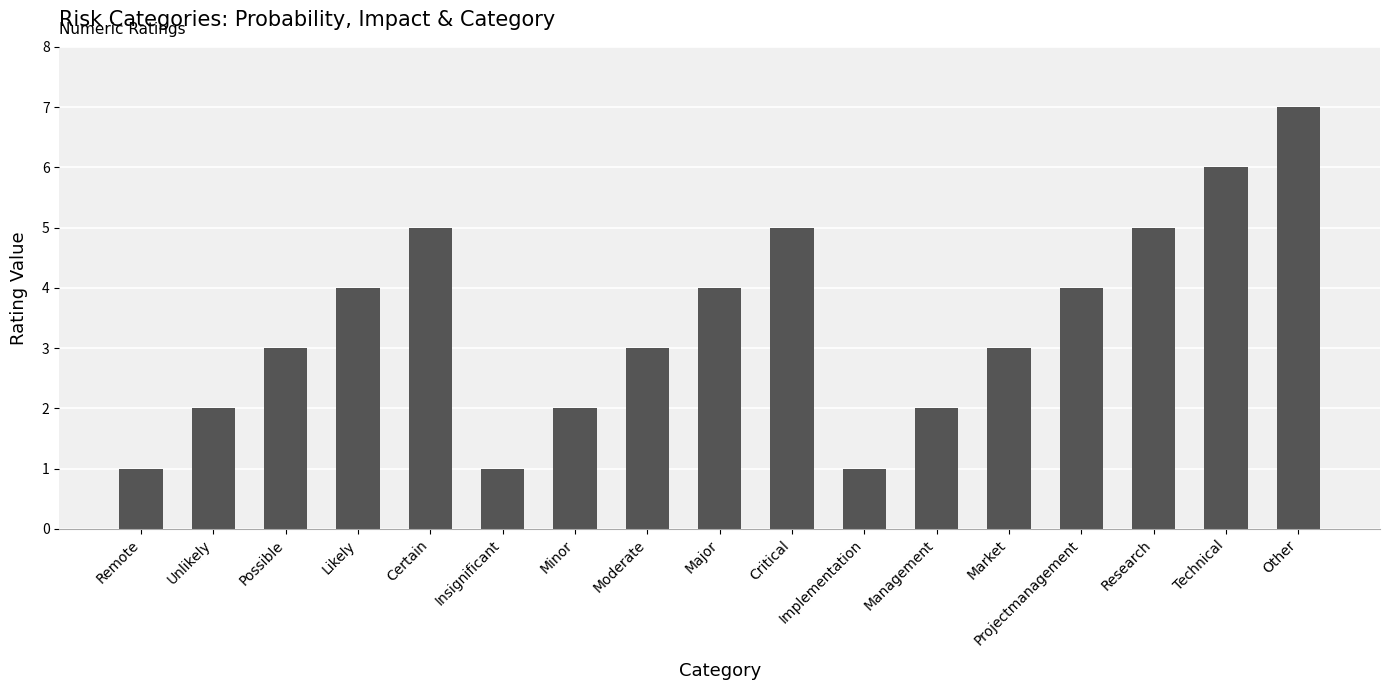

What is the sum of all values?

58